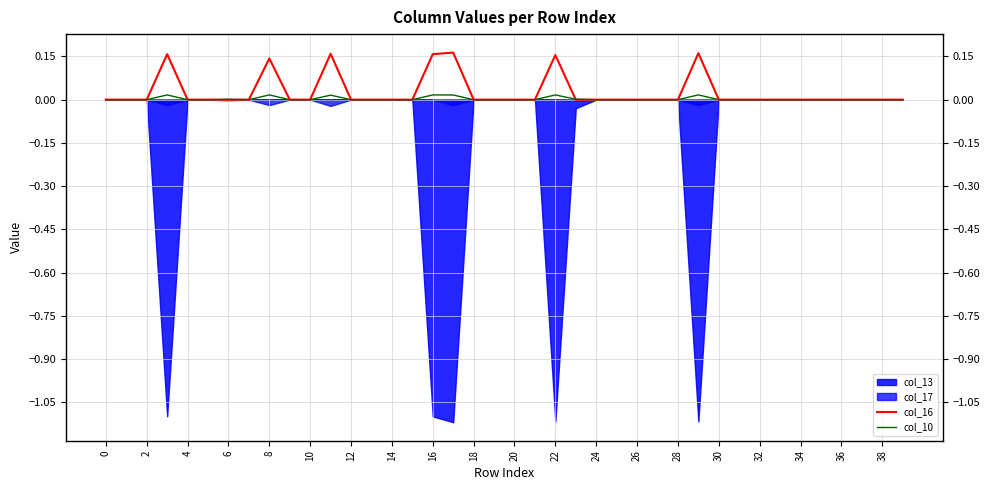

How many data points does each series have?

40